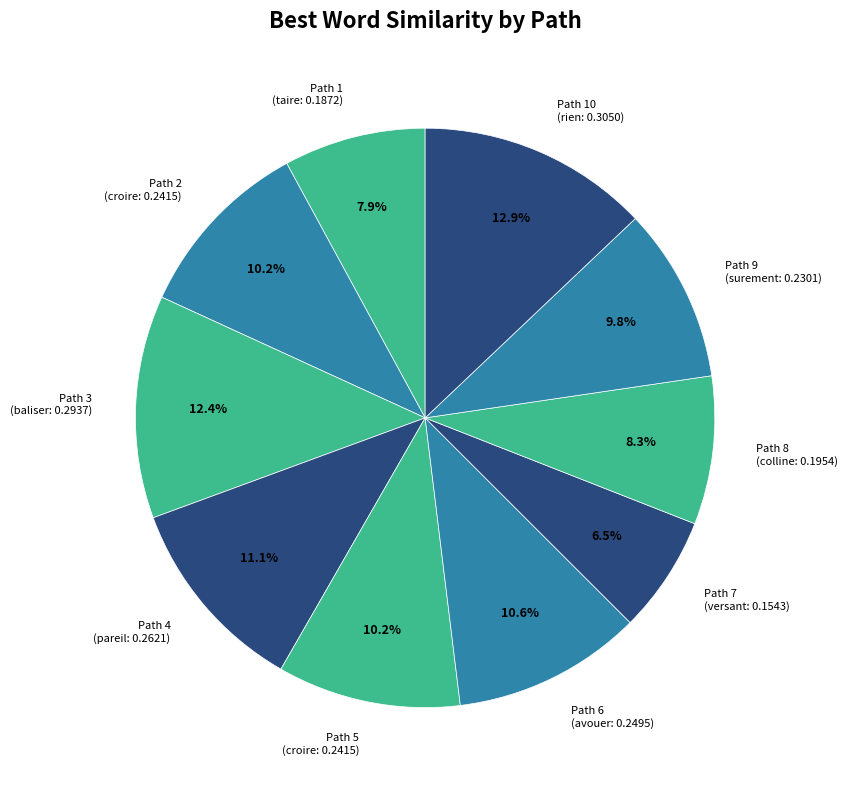

To the nearest percent, what is the difference between the largest and smallest slice percentages?

6%